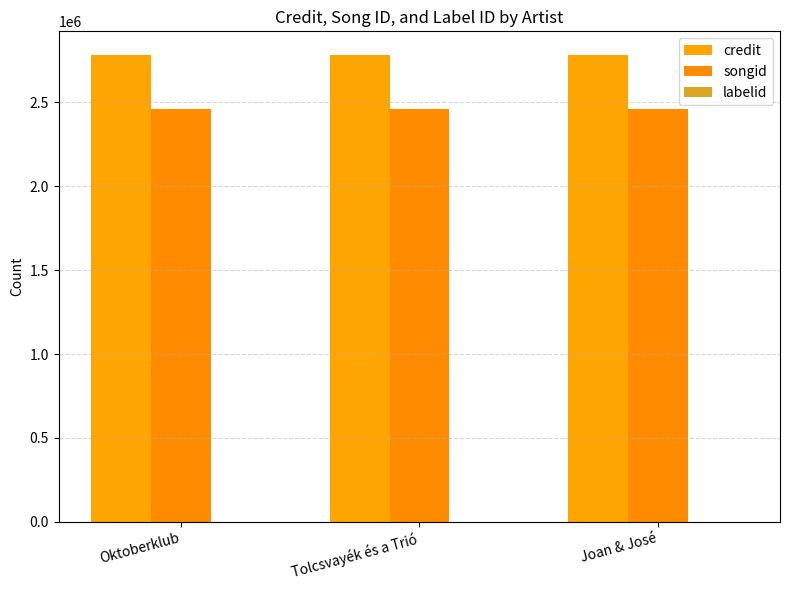

How many categories are shown in the chart?

3